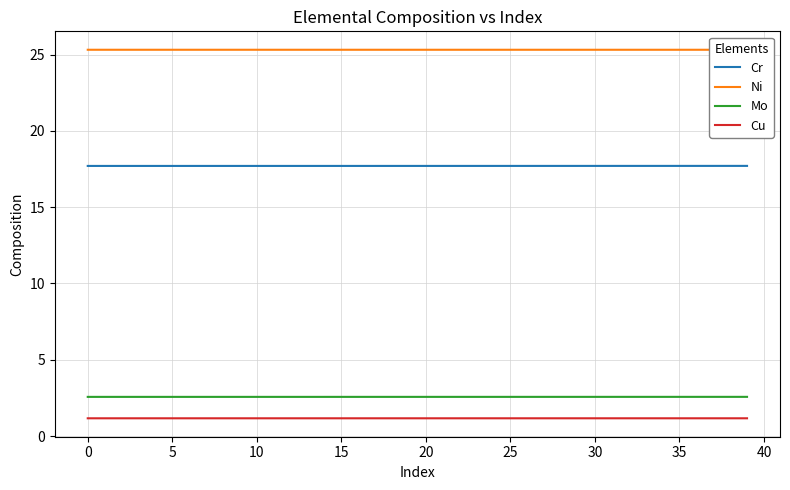

What is the greatest value displayed?

25.3